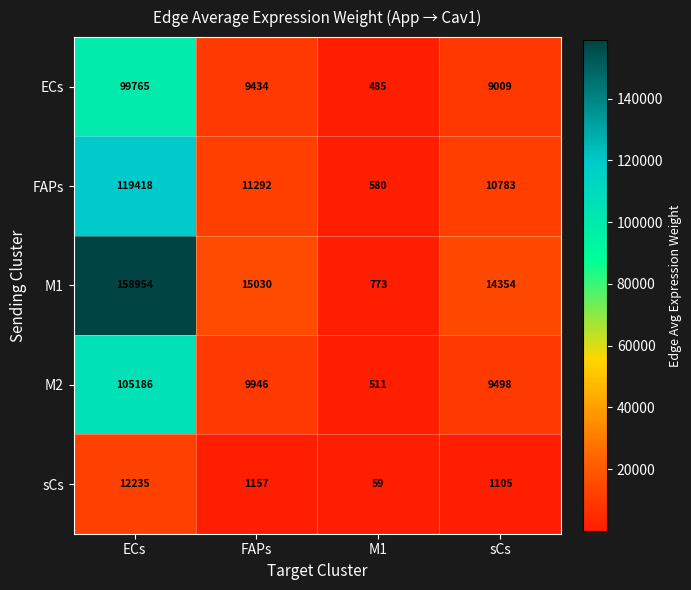

What is the greatest value displayed?

158954